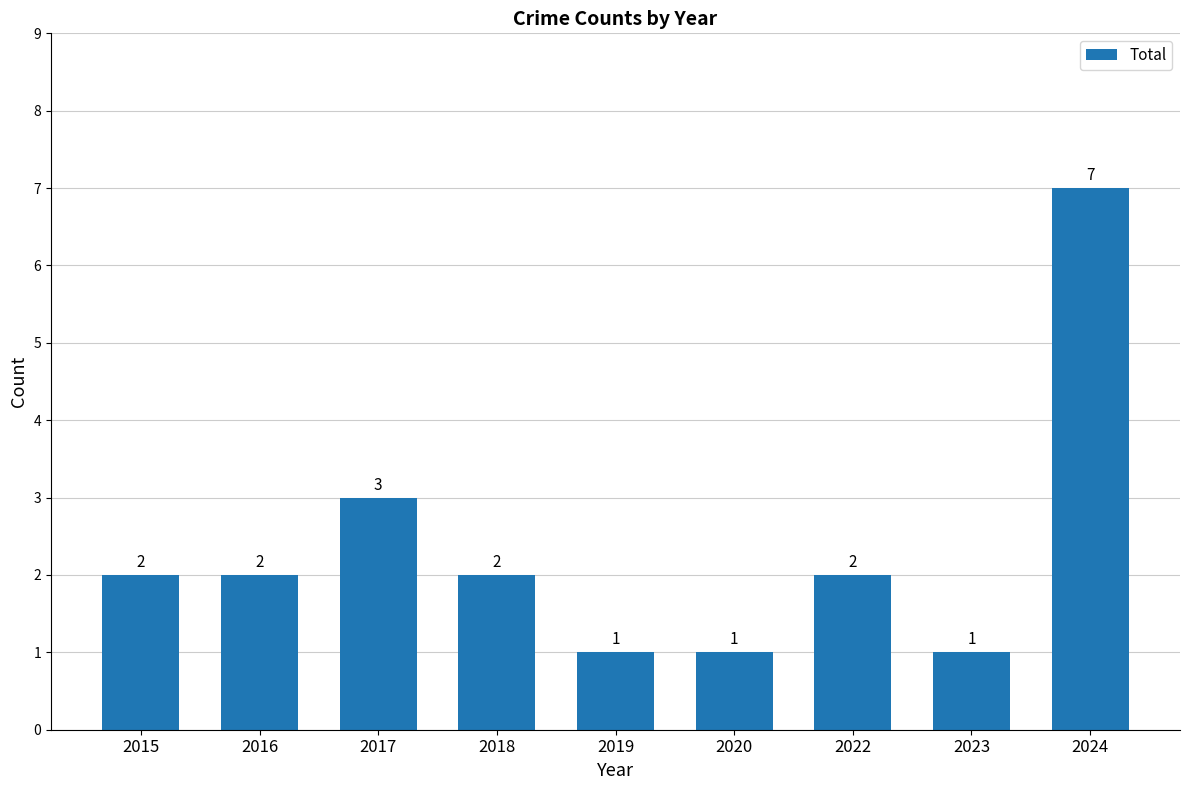

What is the sum of the values at 2024 and 2018?

9